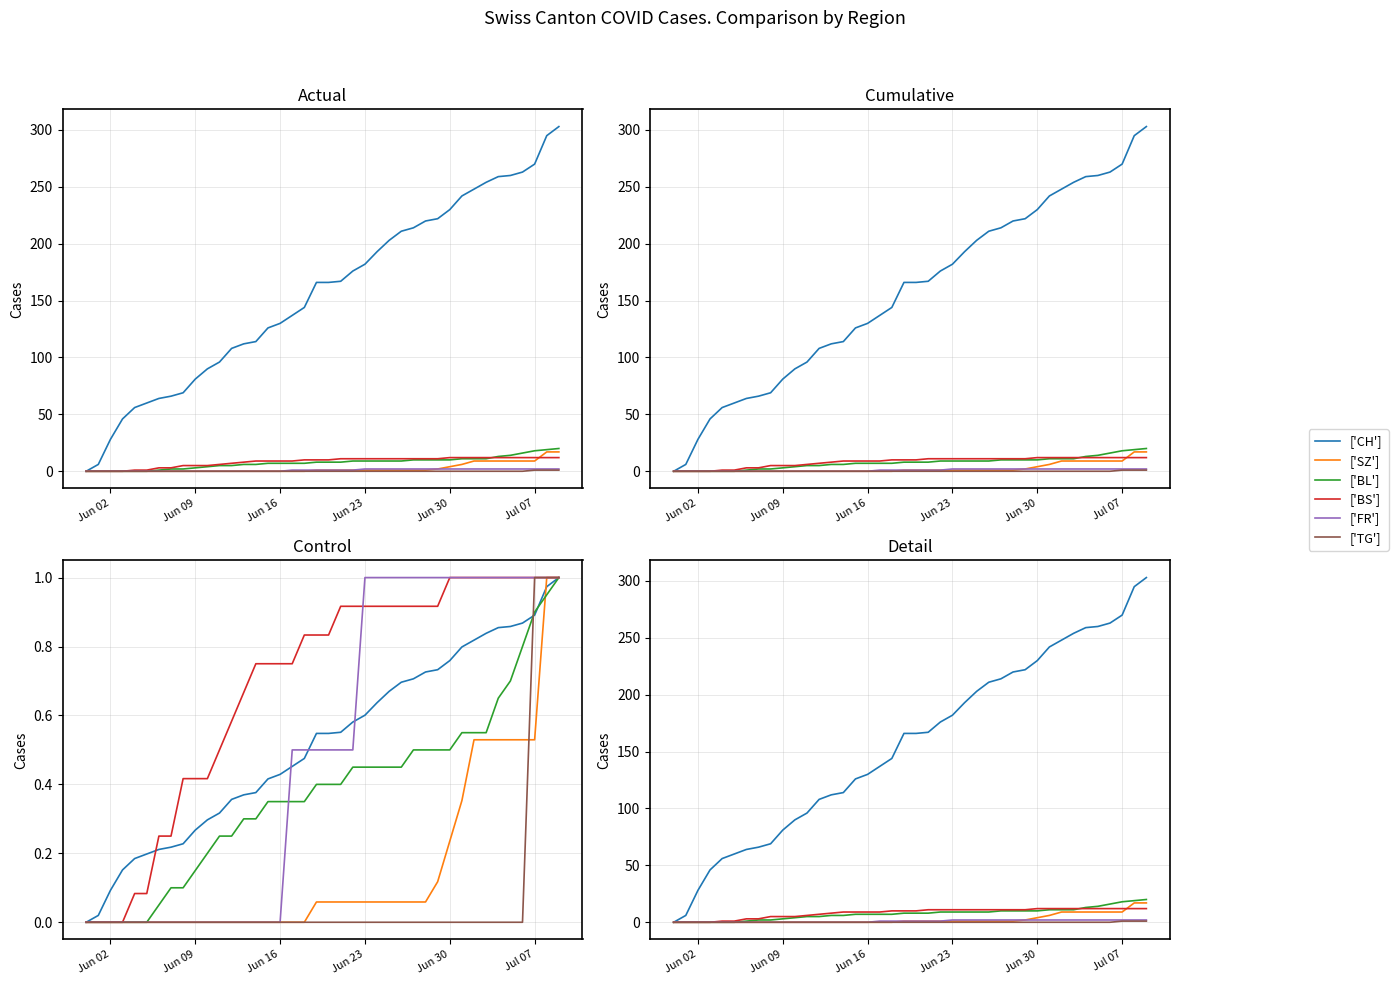

Reading left to right, transcribe all the data shown in this chart.

['CH']: 0	6	28	46	56	60	64	66	69	81	90	96	108	112	114	126	130	137	144	166	166	167	176	182	193	203	211	214	220	222	230	242	248	254	259	260	263	270	295	303
['SZ']: 0	0	0	0	0	0	0	0	0	0	0	0	0	0	0	0	0	0	0	1	1	1	1	1	1	1	1	1	1	2	4	6	9	9	9	9	9	9	17	17
['BL']: 0	0	0	0	0	0	1	2	2	3	4	5	5	6	6	7	7	7	7	8	8	8	9	9	9	9	9	10	10	10	10	11	11	11	13	14	16	18	19	20
['BS']: 0	0	0	0	1	1	3	3	5	5	5	6	7	8	9	9	9	9	10	10	10	11	11	11	11	11	11	11	11	11	12	12	12	12	12	12	12	12	12	12
['FR']: 0	0	0	0	0	0	0	0	0	0	0	0	0	0	0	0	0	1	1	1	1	1	1	2	2	2	2	2	2	2	2	2	2	2	2	2	2	2	2	2
['TG']: 0	0	0	0	0	0	0	0	0	0	0	0	0	0	0	0	0	0	0	0	0	0	0	0	0	0	0	0	0	0	0	0	0	0	0	0	0	1	1	1